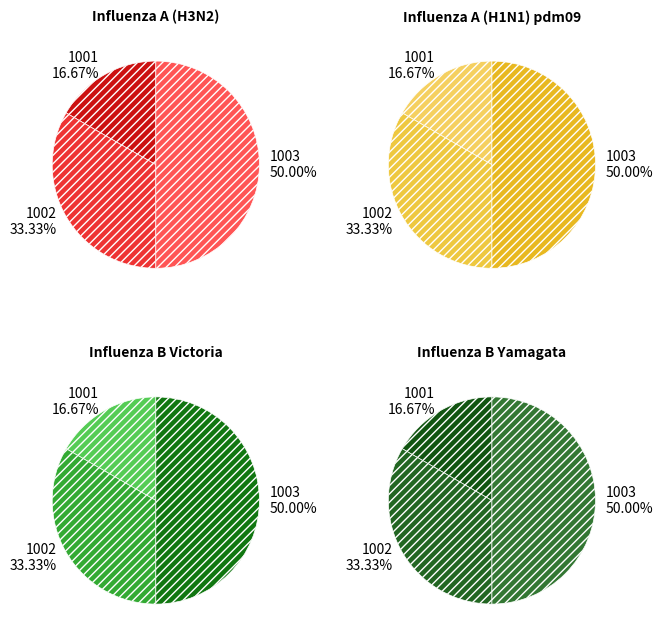

True or false: 1002 accounts for 48% of the total.

False